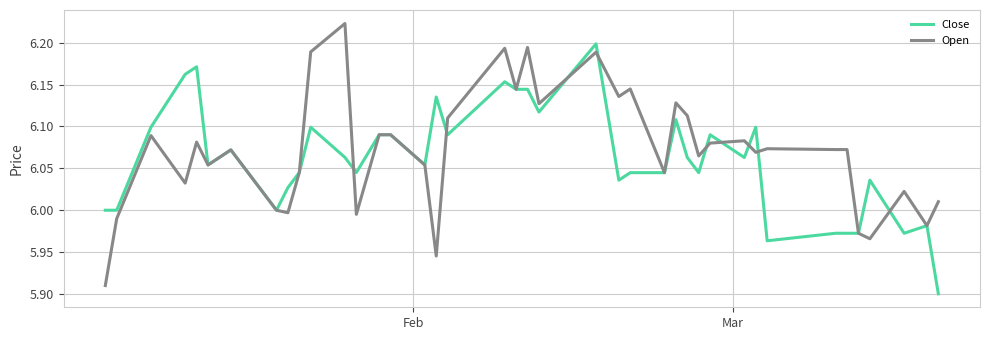

List the series in order of their peak value, lowest first.

Close, Open